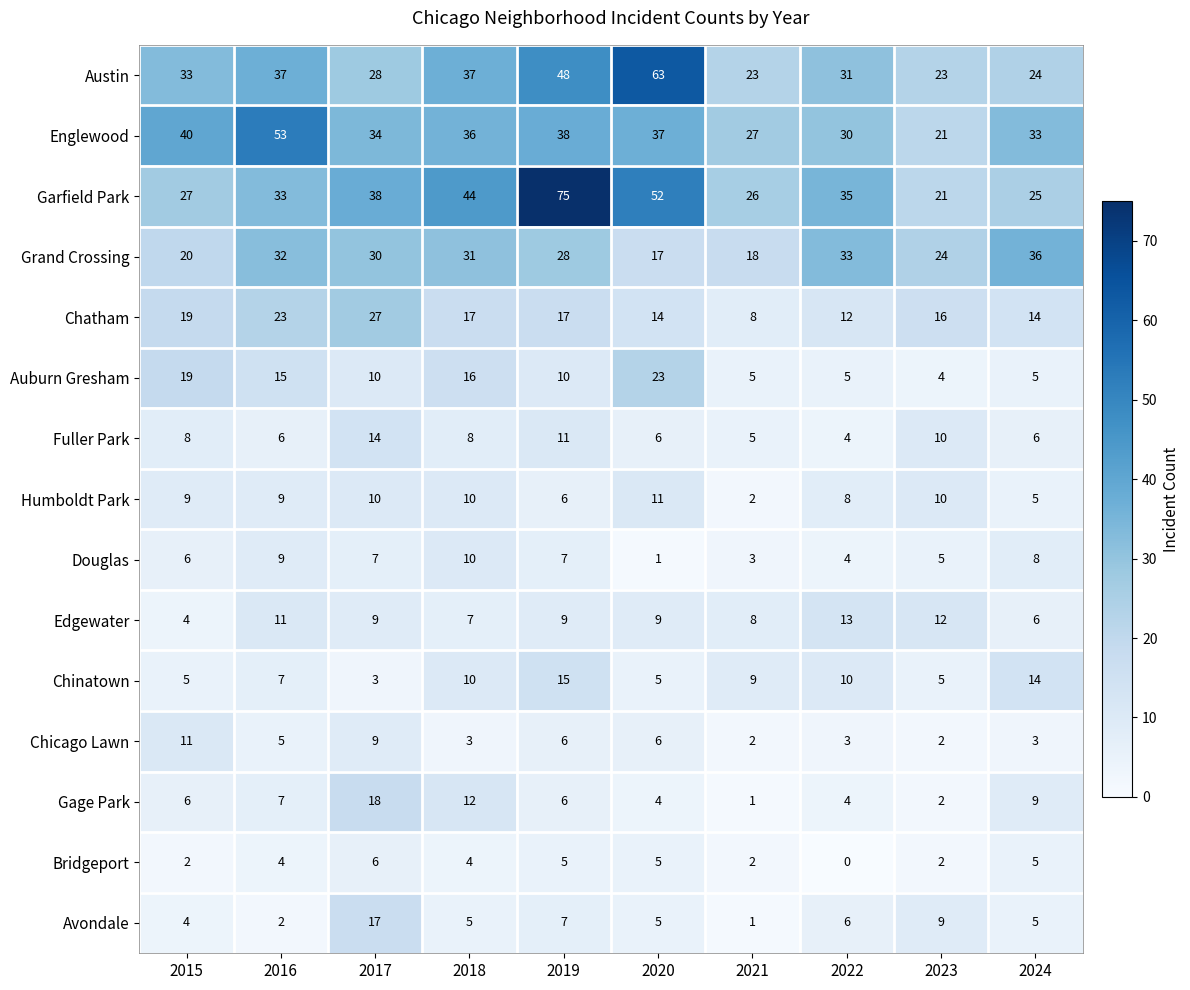

Which category has the highest value in the Chatham series?

2017